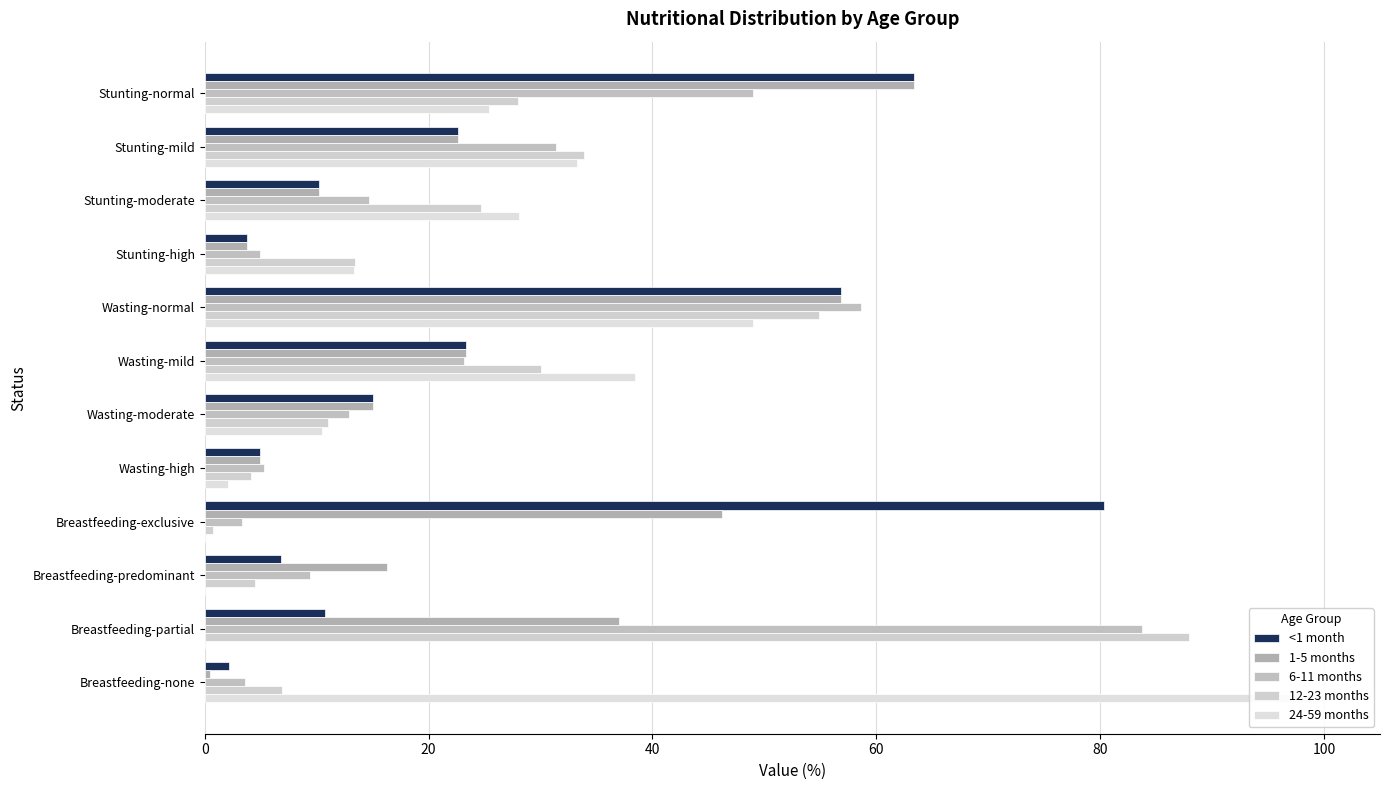

How many data points in 1-5 months are above 22?

6